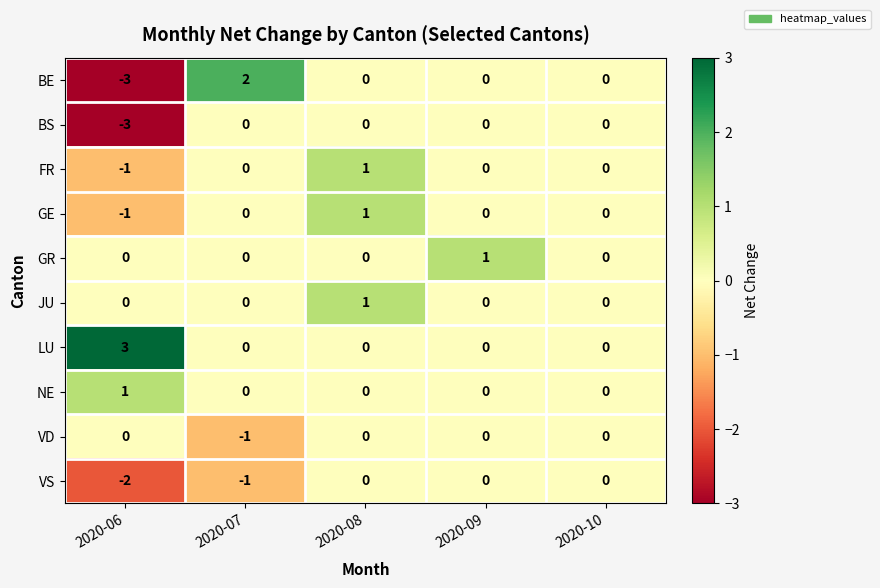

Count the JU values in the range 0 to 1.

5